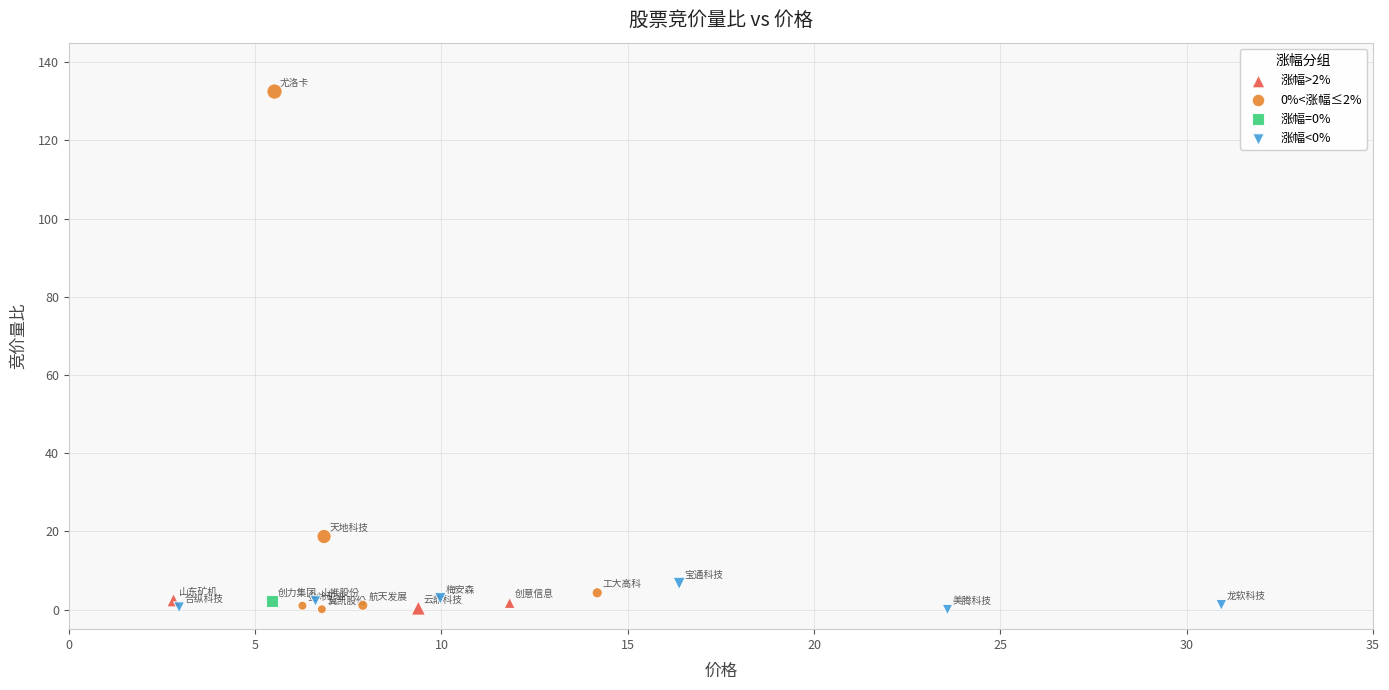

What are all the series names shown in the legend?

涨幅>2%, 0%<涨幅≤2%, 涨幅=0%, 涨幅<0%